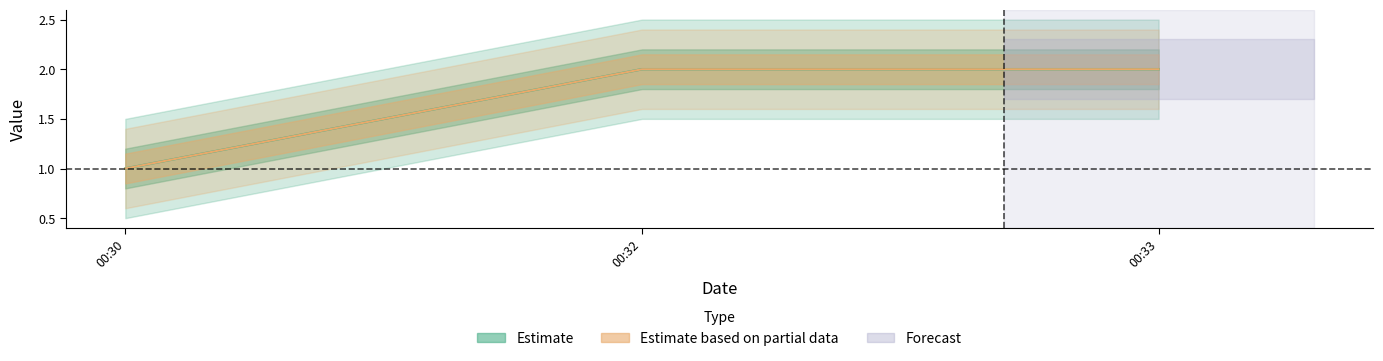

At which label is Estimate based on partial data closest to 1?

00:30